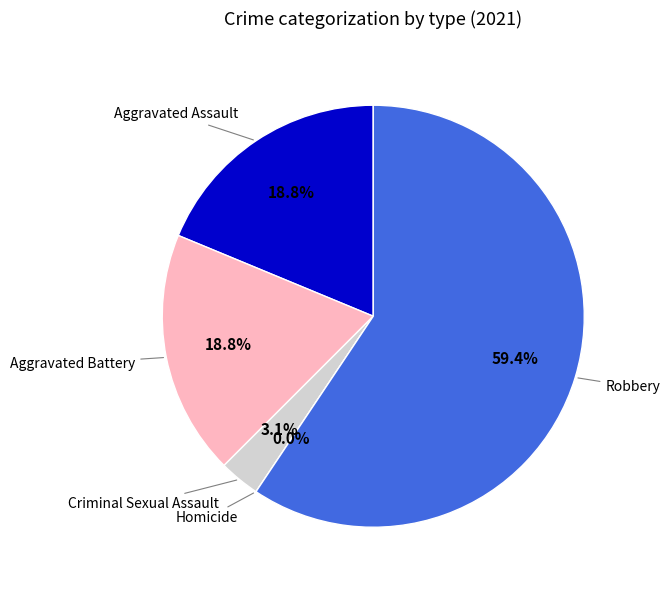

To the nearest percent, what is the combined percentage of Criminal Sexual Assault and Aggravated Battery?

22%